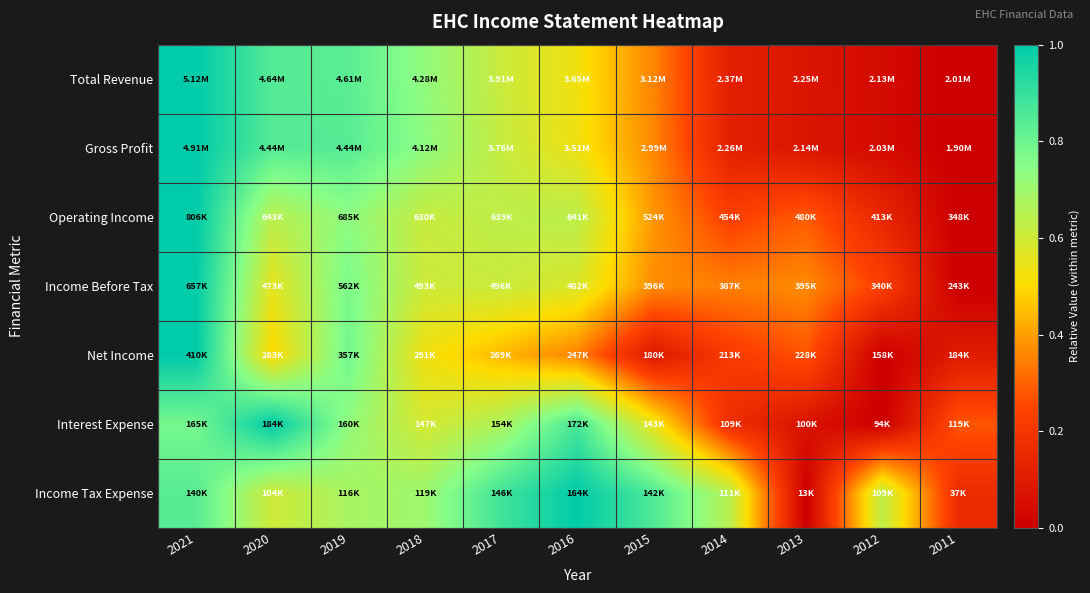

How many series are shown in this chart?

7